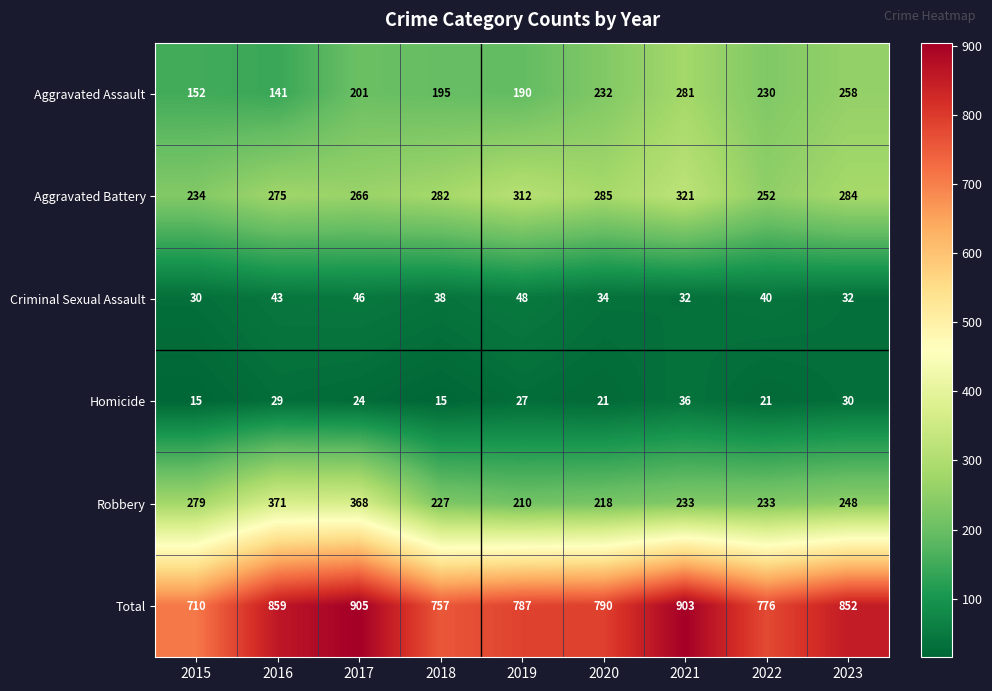

What is the sum of the Homicide values at 2021 and 2017?

60